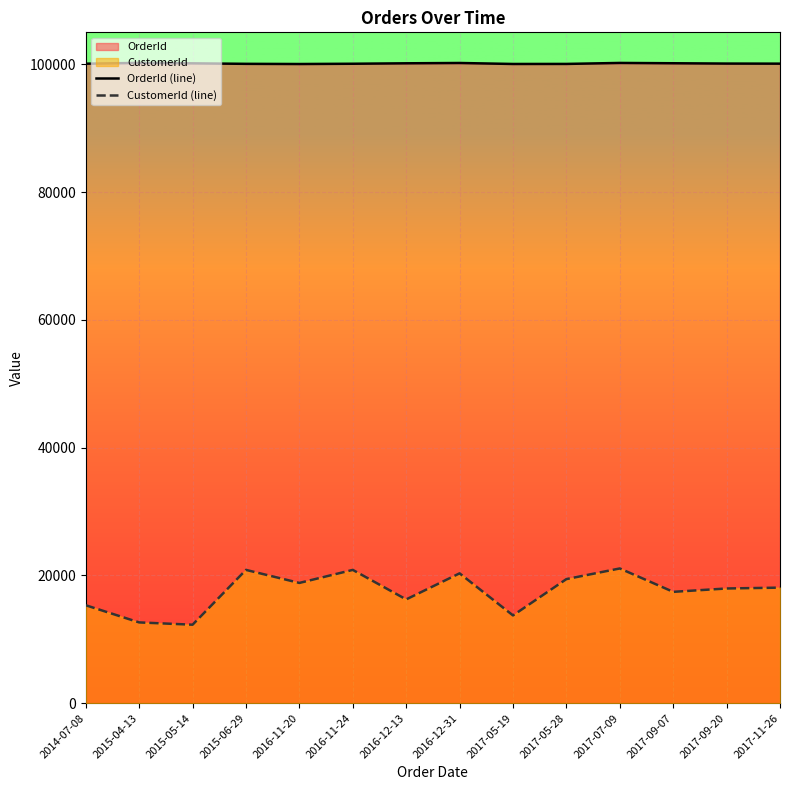

What value does the OrderId (line) series have at 2016-11-20, to the nearest 10?

100040